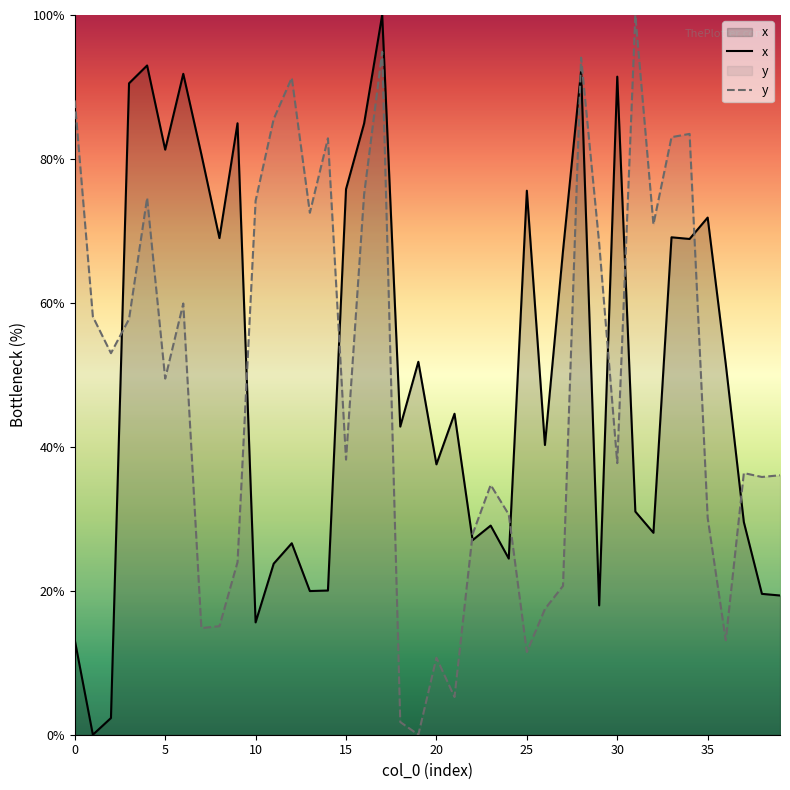

What are all the series names shown in the legend?

x, y